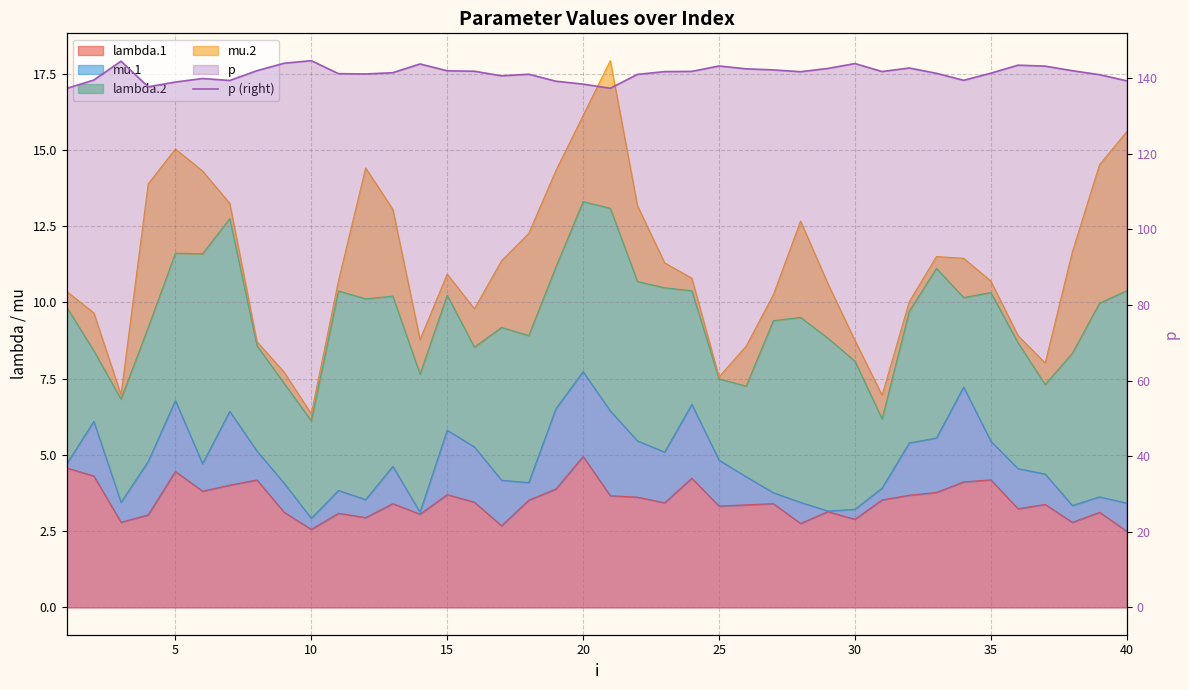

Reading left to right, list all the values displayed in this chart.

137.3	139.5	144.5	137.7	138.9	139.9	139.4	141.9	143.9	144.6	141.2	141.1	141.4	143.7	141.9	141.8	140.6	141.0	139.2	138.4	137.3	141.0	141.7	141.8	143.2	142.4	142.1	141.7	142.5	143.8	141.7	142.7	141.2	139.4	141.3	143.4	143.1	141.9	140.9	139.3